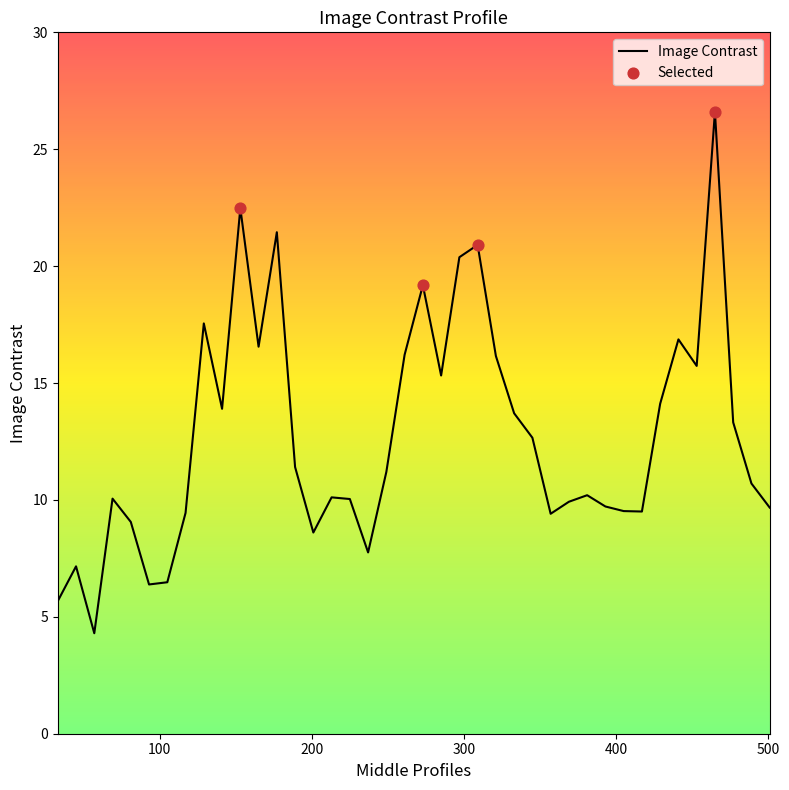

What is the smallest value displayed?

4.3